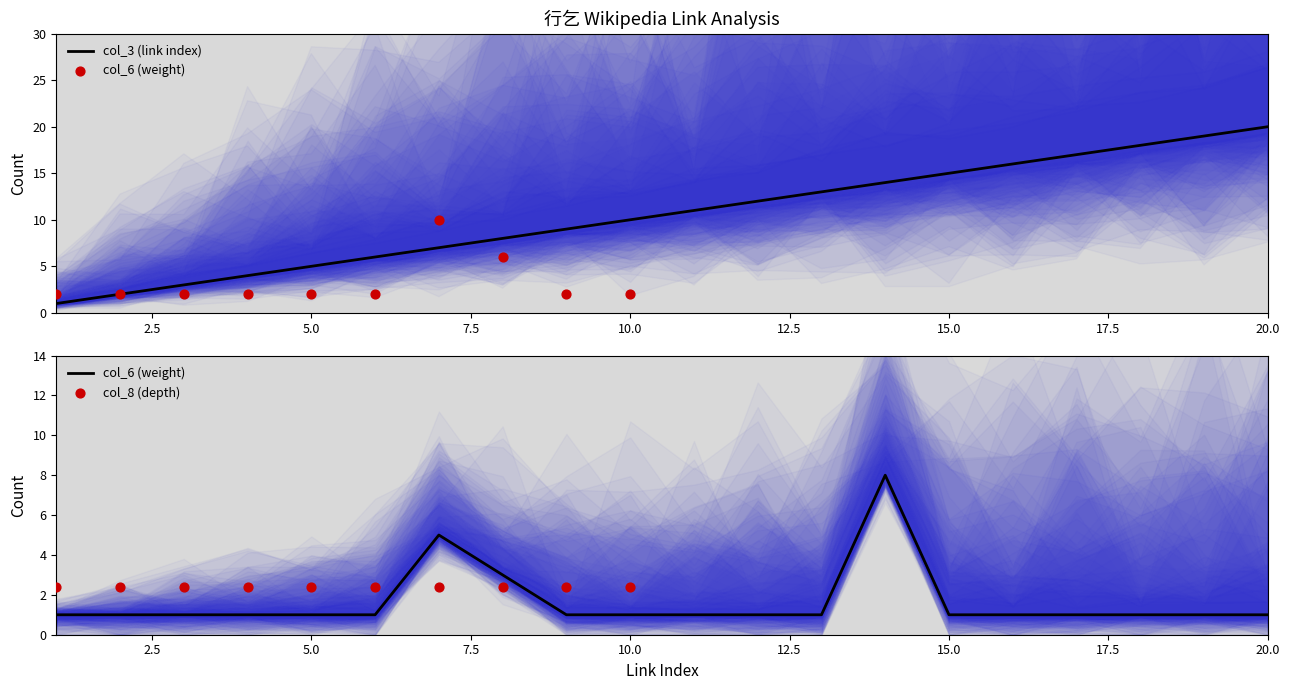

Is the value of col_3 (link index) at 7 greater than the value of col_6 (weight) at 14?

No